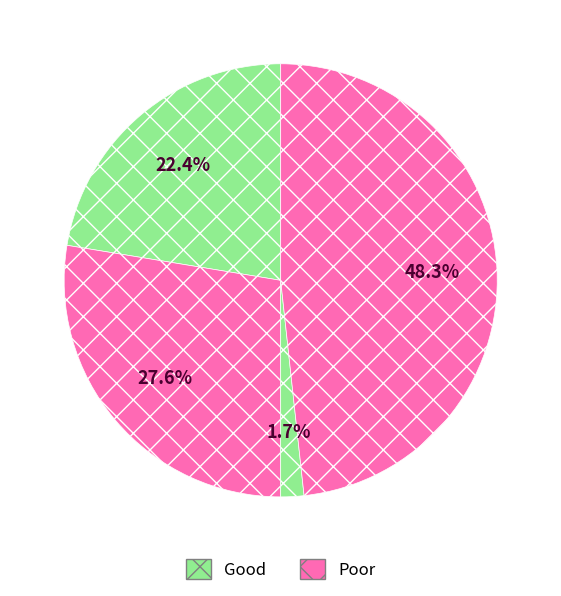

How many slices are in this pie chart?

4